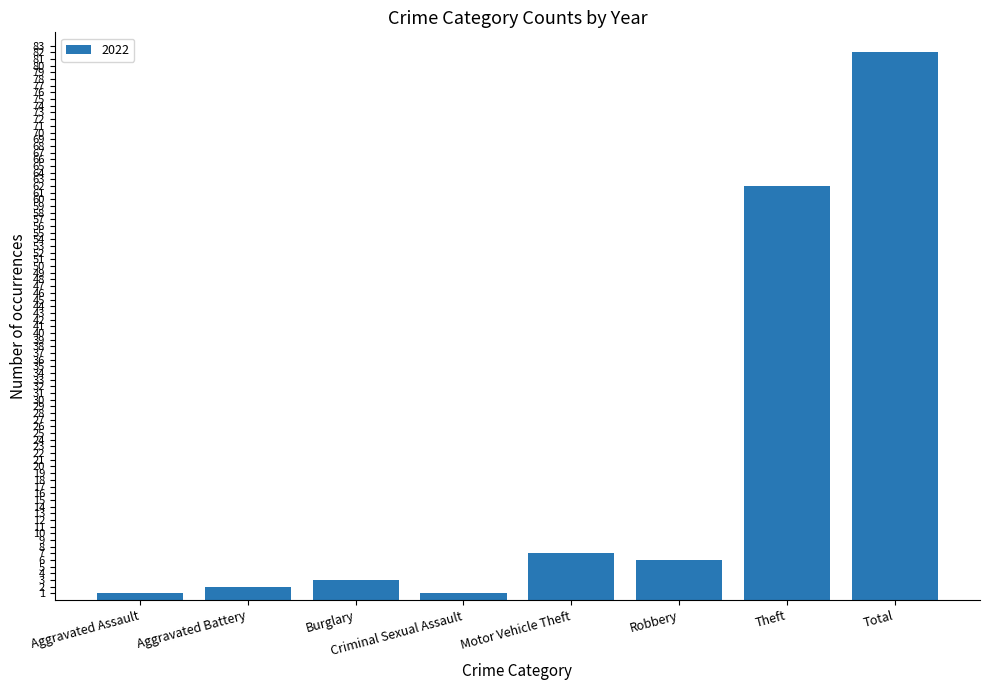

Reading left to right, what are all the values shown in this chart?

Aggravated Assault=1	Aggravated Battery=2	Burglary=3	Criminal Sexual Assault=1	Motor Vehicle Theft=7	Robbery=6	Theft=62	Total=82